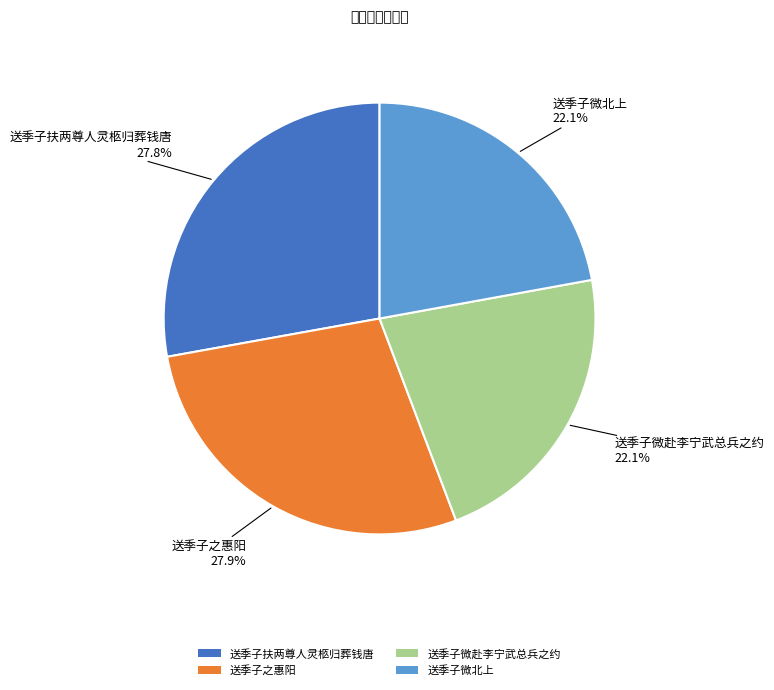

What percentage is the 送季子之惠阳 slice, to the nearest percent?

28%